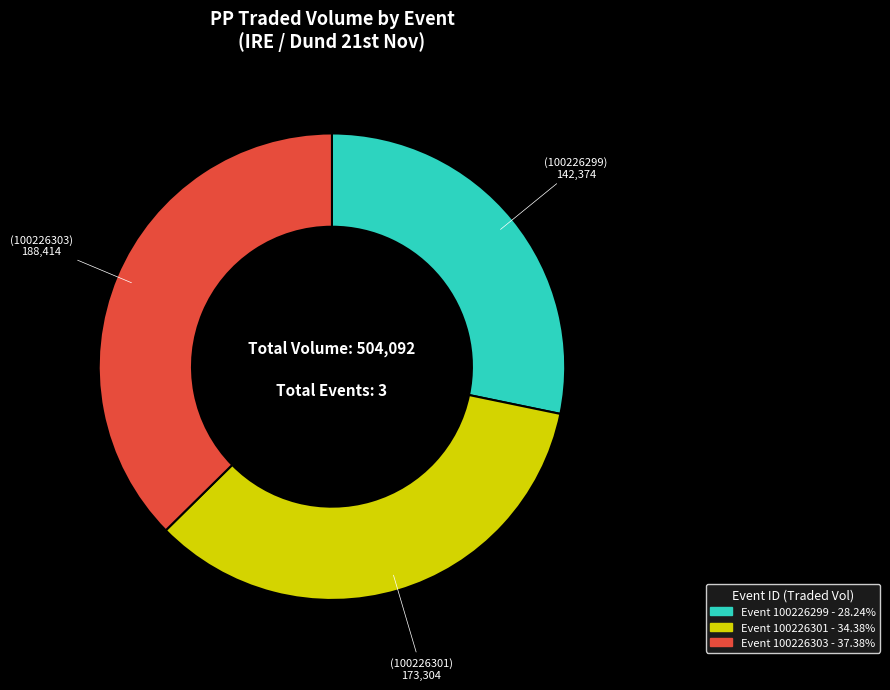

Is there a majority slice in this chart?

No